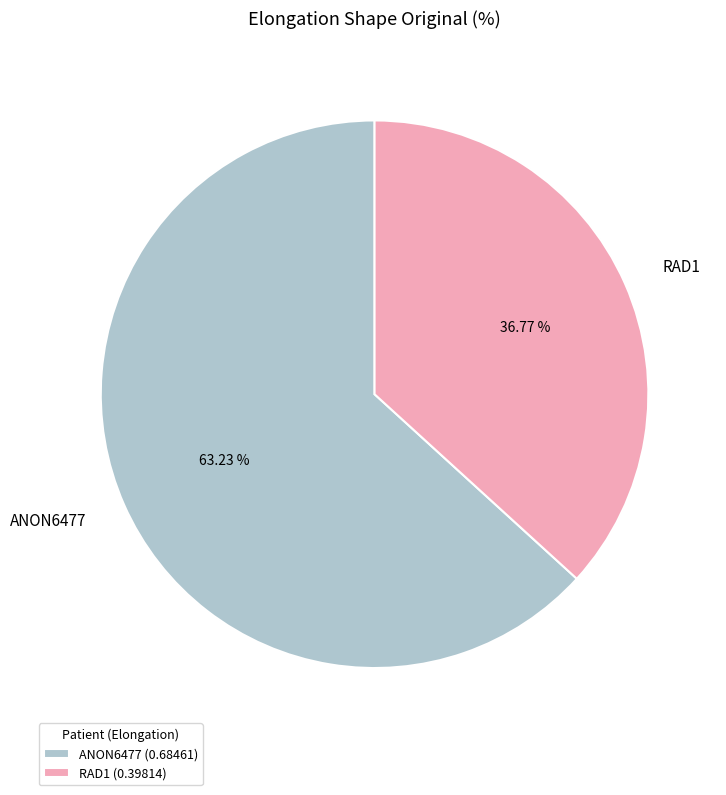

Is it true that RAD1 is 37% of the pie?

True